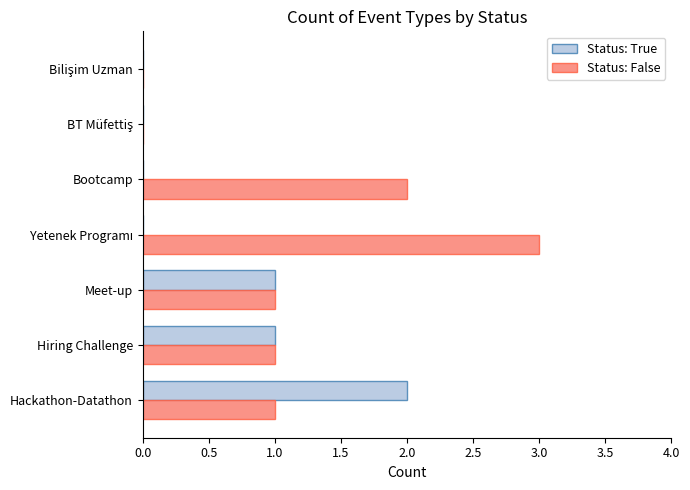

Which series has the largest total across all categories?

Status: False